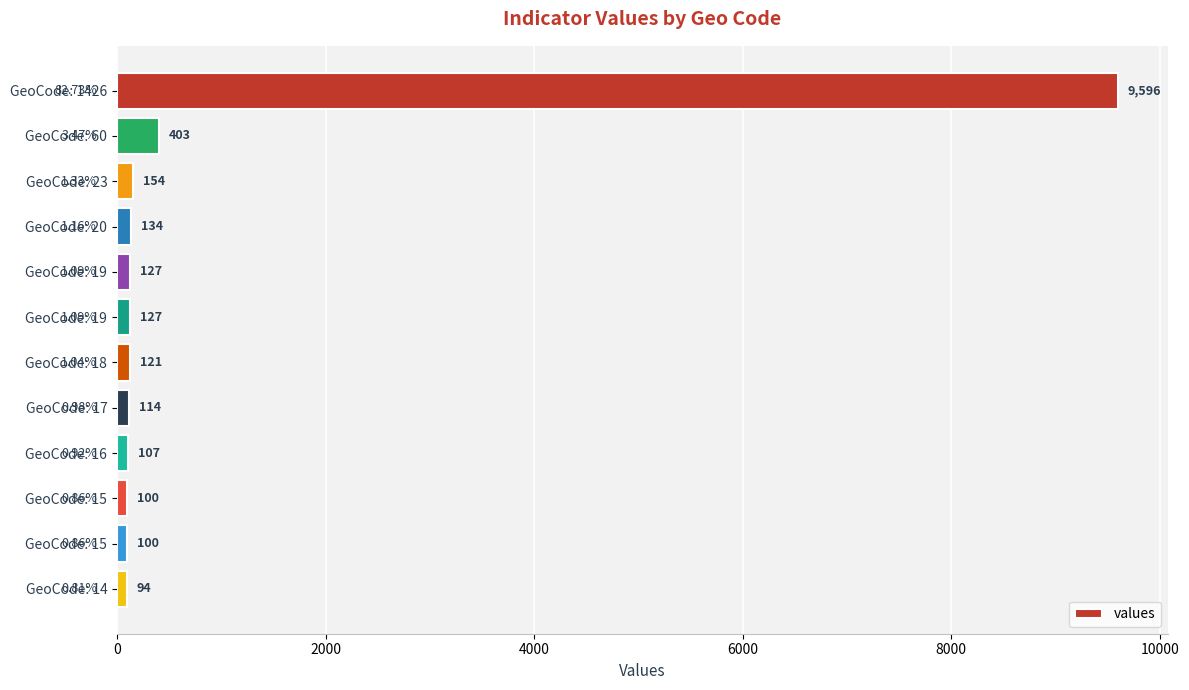

Count the number of data series in this chart.

1